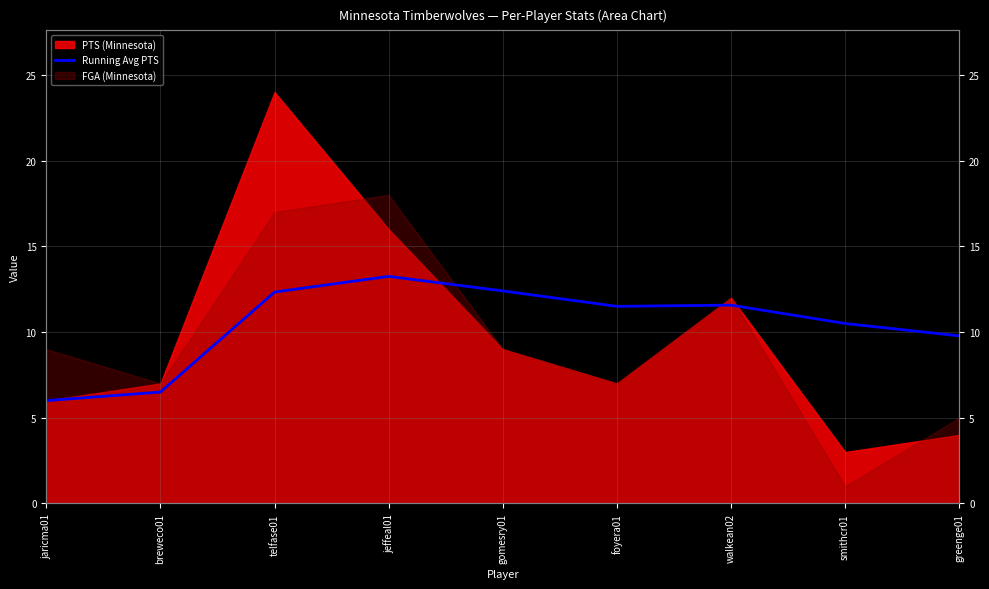

Where is the first local maximum?

jeffeal01